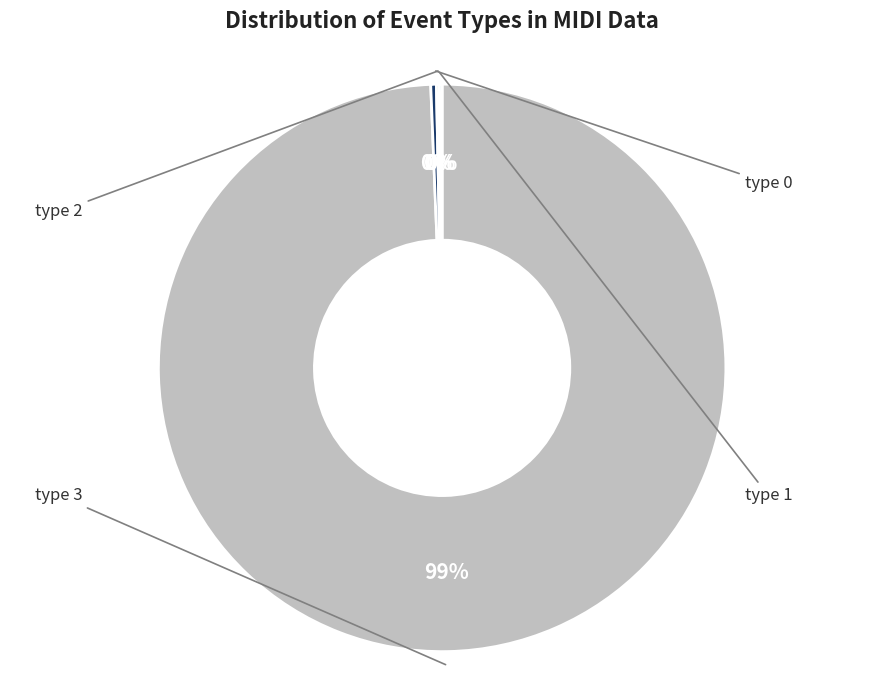

Is there a majority slice in this chart?

Yes